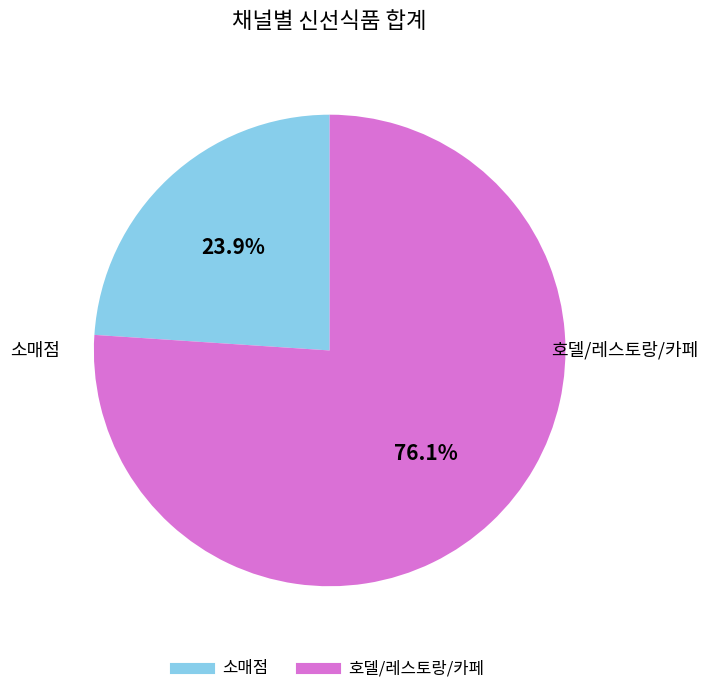

Approximately how many times larger is the value at 호델/레스토랑/카페 compared to 소매점?

3.2